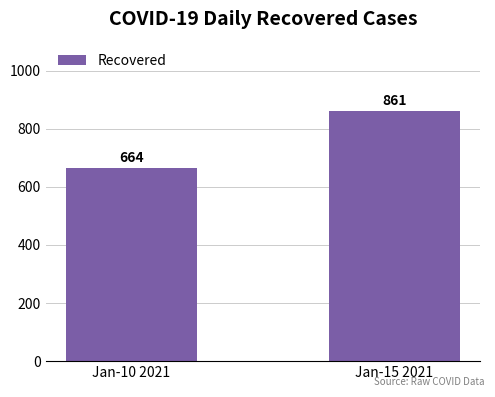

Is it true that the value at Jan-15 2021 is 861?

True